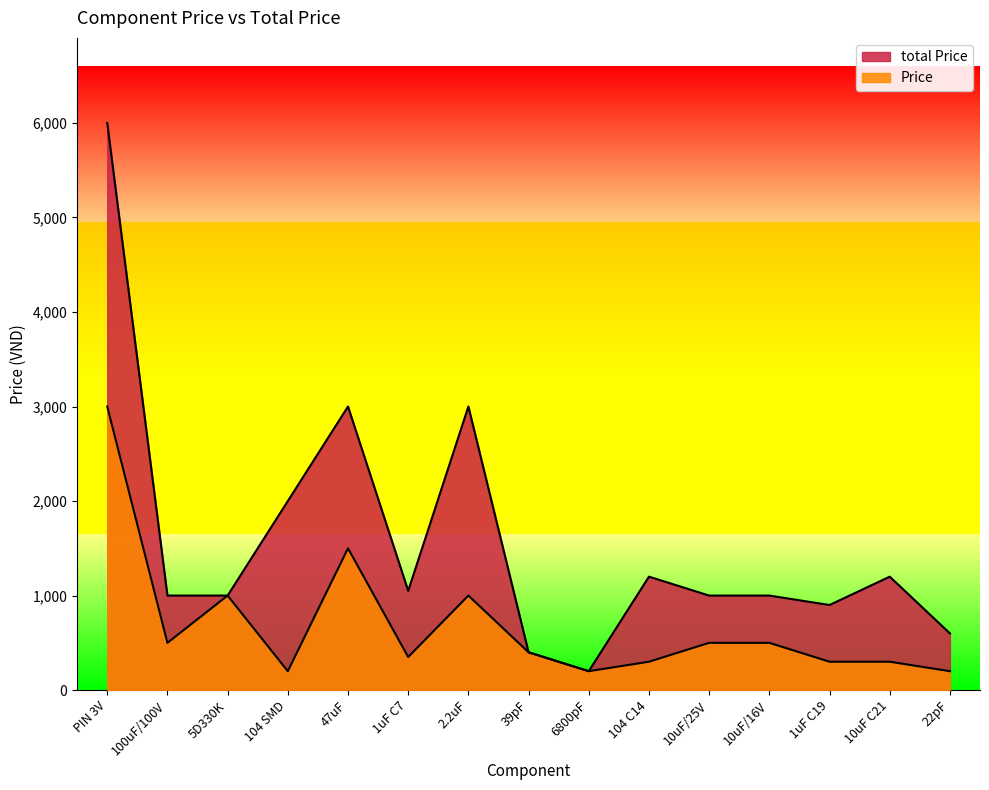

What is the minimum value shown in the chart?

200